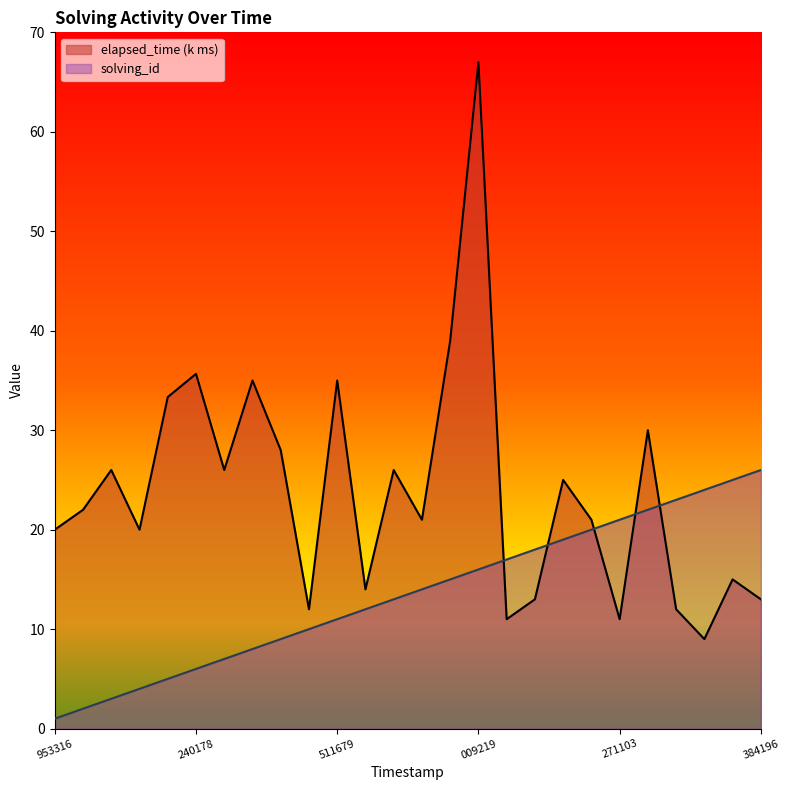

What is the difference between the highest and lowest values at 1535574344745?

15.0